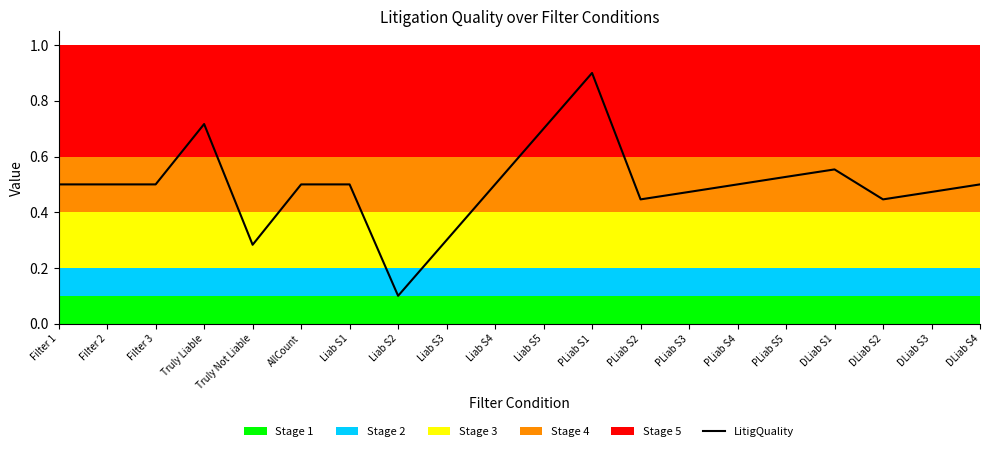

How many series are shown in this chart?

1